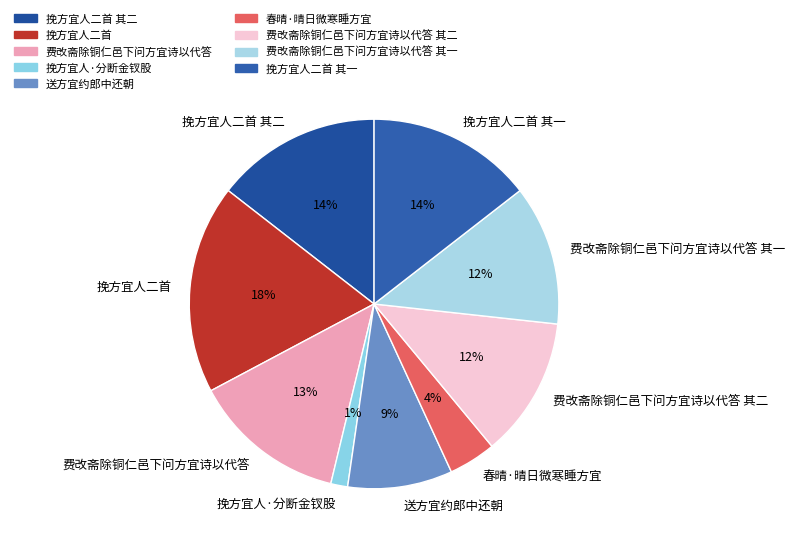

Is there any slice that represents more than half of the pie?

No